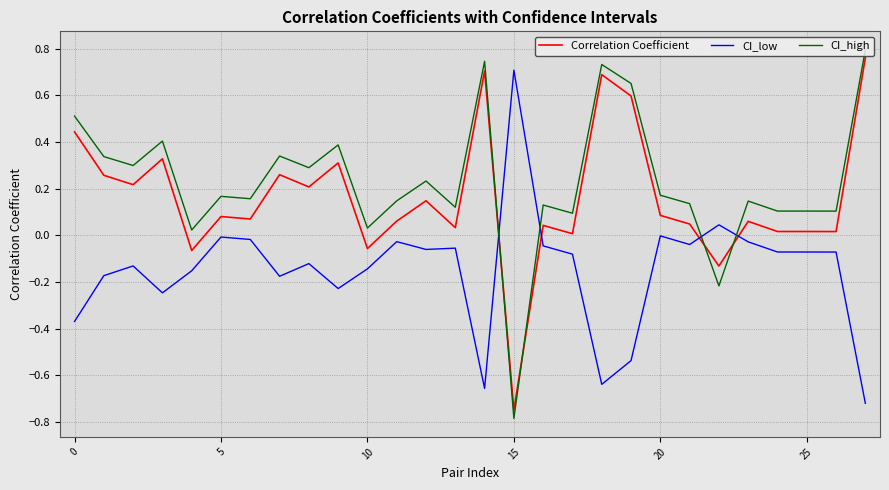

Count the number of categories in the chart.

28